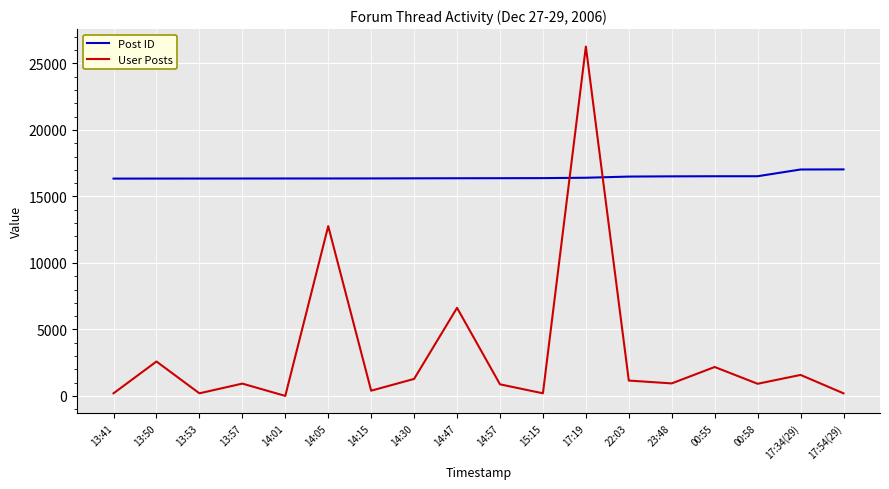

What is the total value across all series at 00:58?

17432